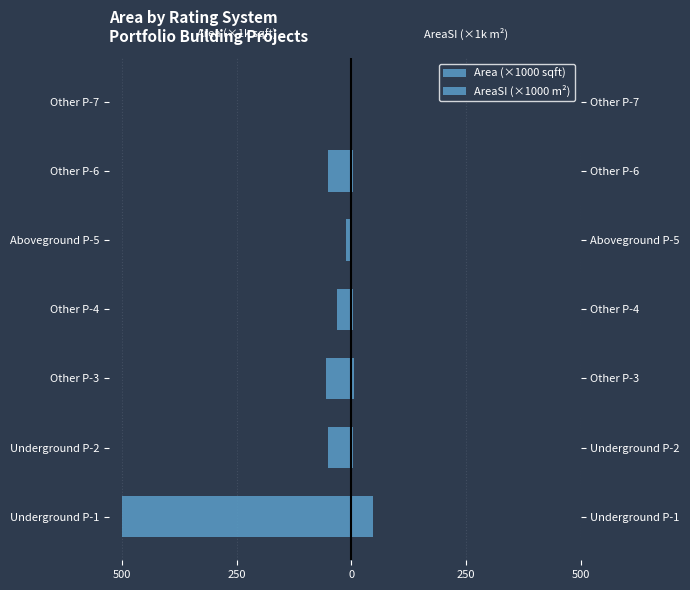

Does the chart contain stacked bars?

No